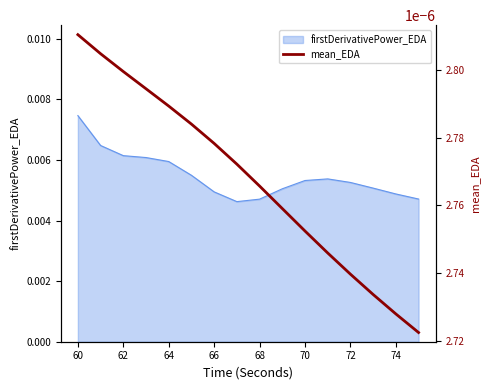

At which label does firstDerivativePower_EDA reach its peak?

60